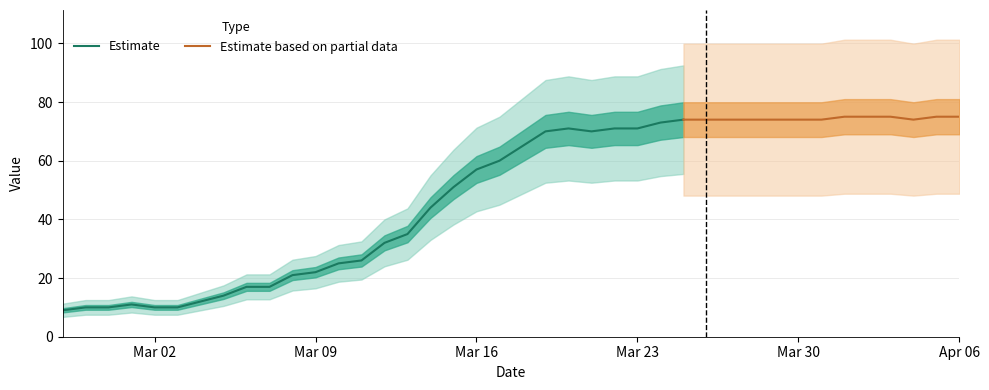

True or false: the data shows 9 at 2020-03-06.

False